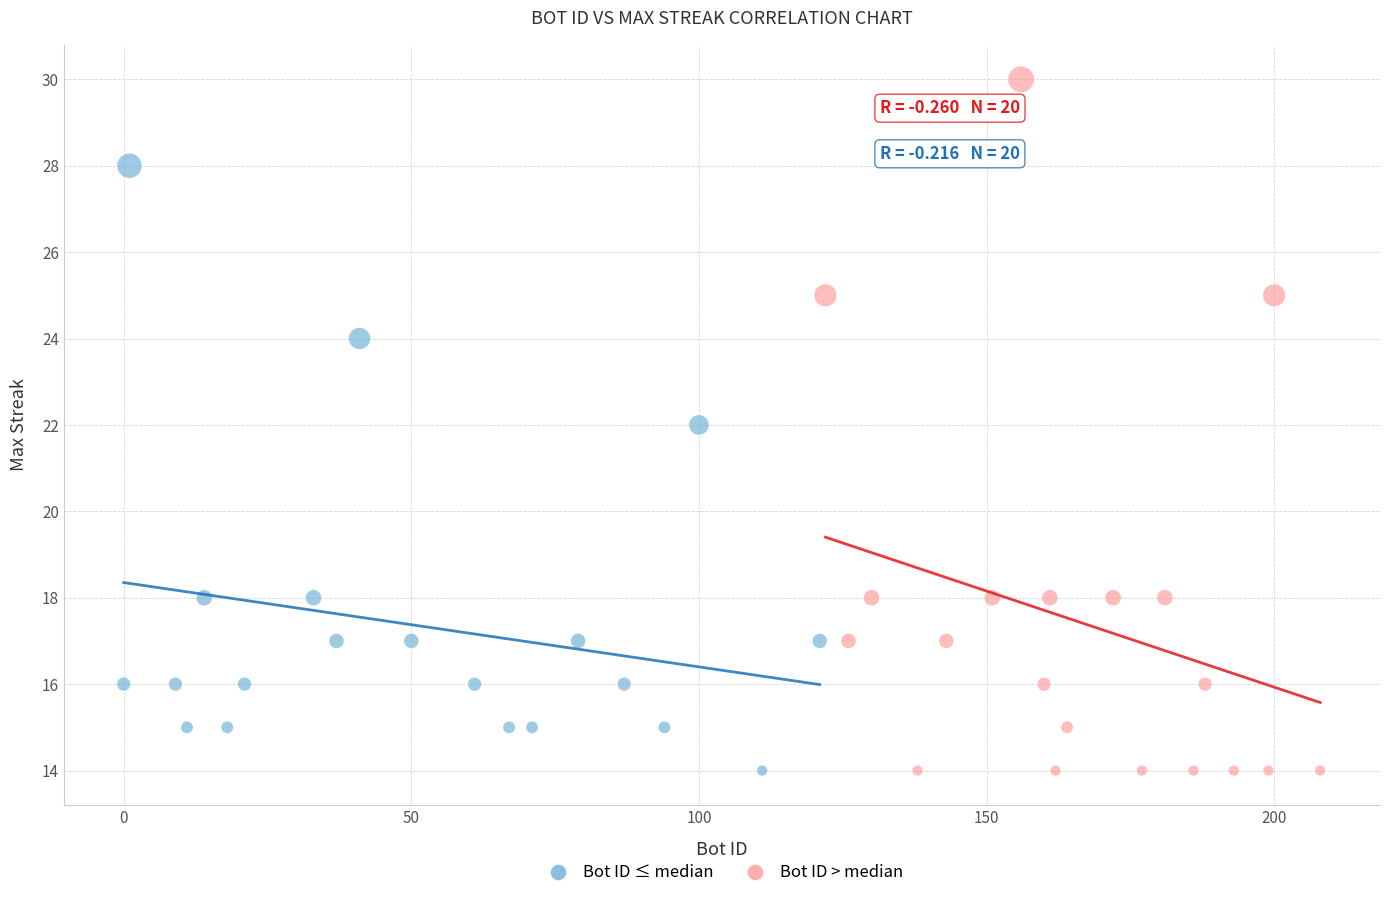

Which series has the widest spread of Y values?

Bot ID > median